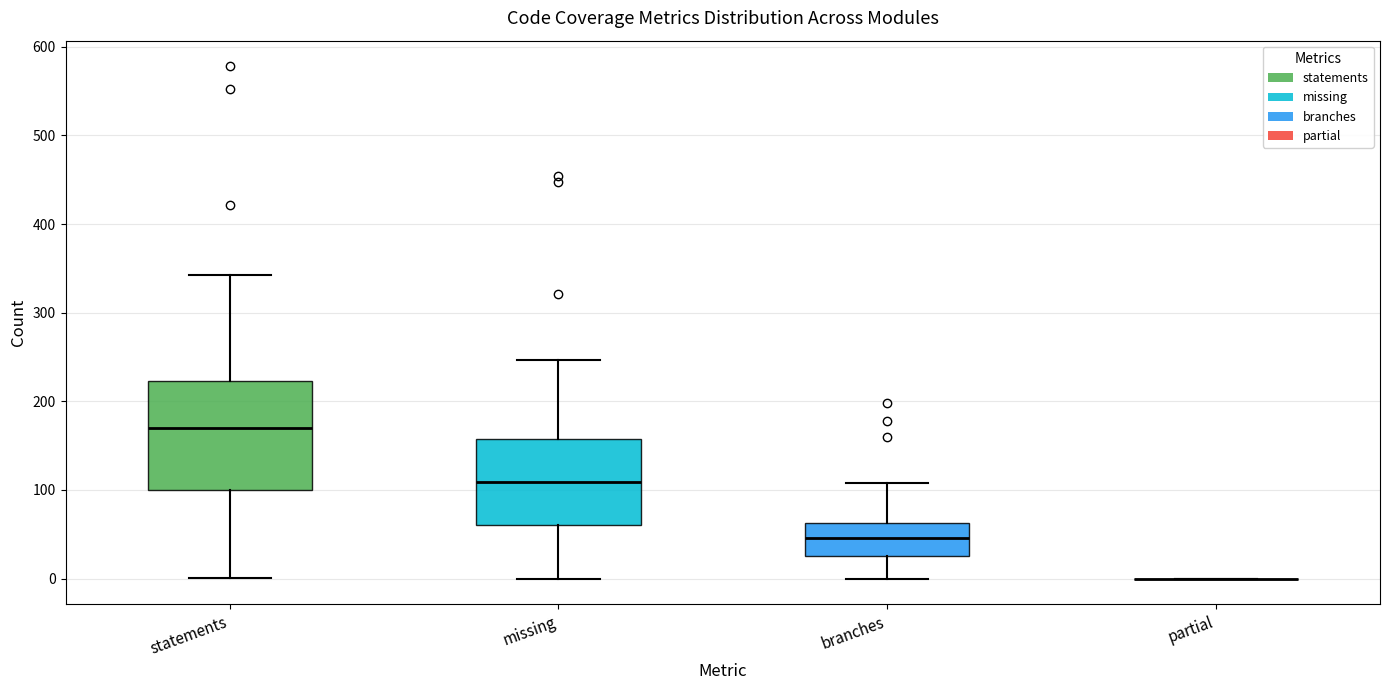

Which box is the tallest, from its lower edge to its upper edge?

statements